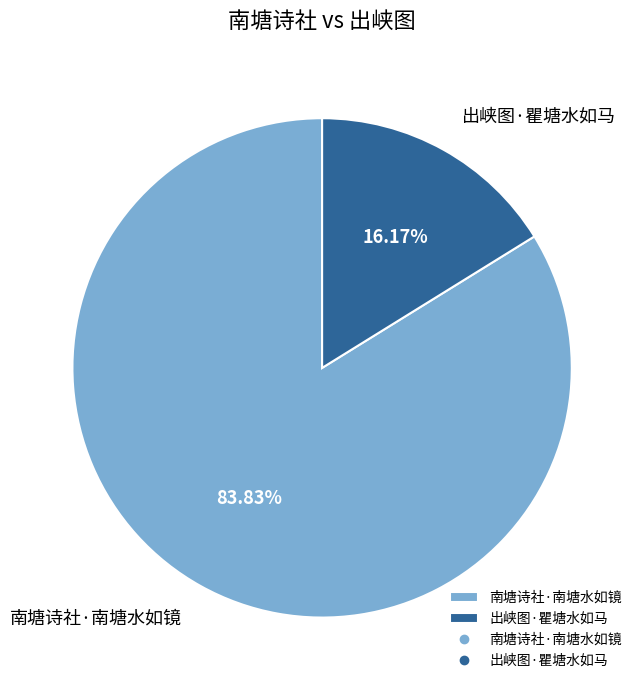

Approximately how many times larger is the value at 南塘诗社·南塘水如镜 compared to 出峡图·瞿塘水如马?

5.2